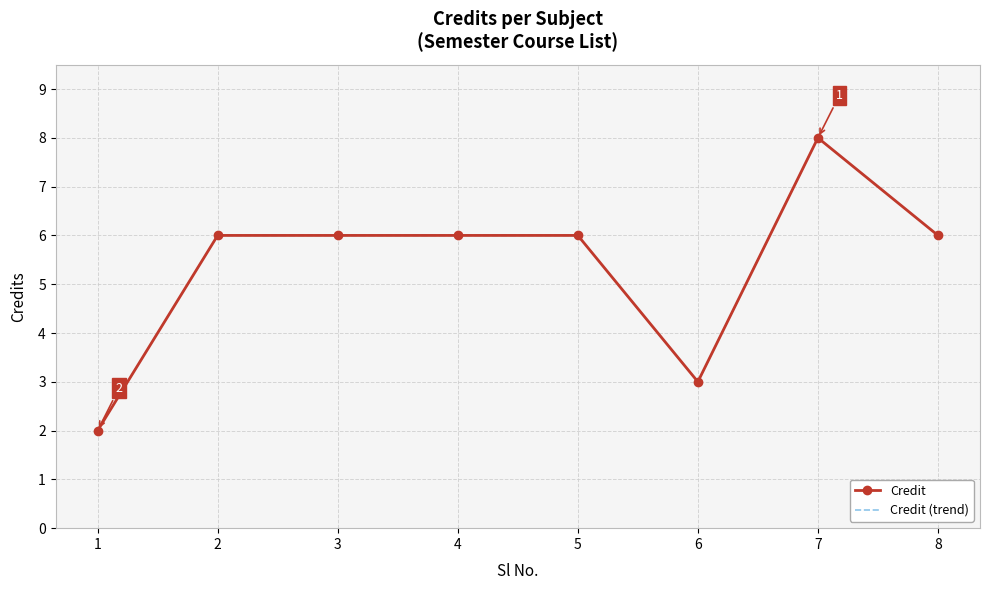

Which series has the widest spread of values?

Credit